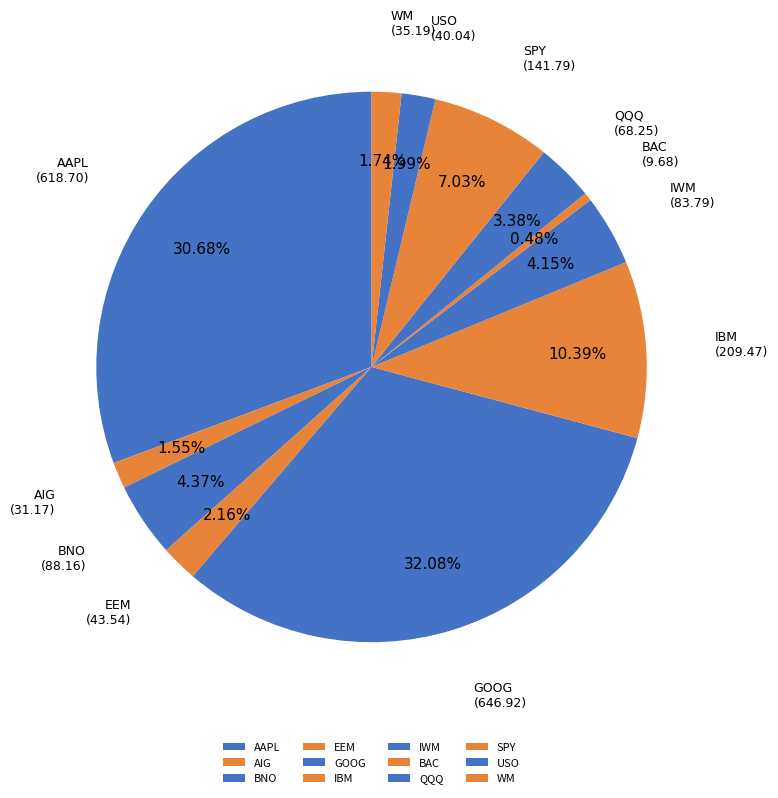

To the nearest percent, what is the difference between the GOOG and WM slice percentages?

30%